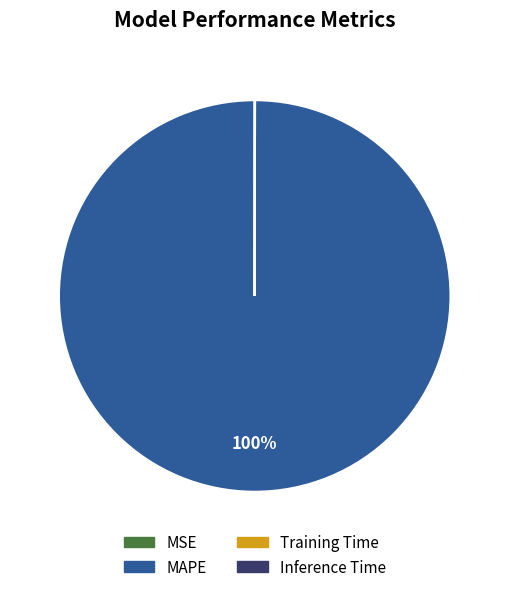

The MAPE slice represents 100% of the pie. True or false?

True